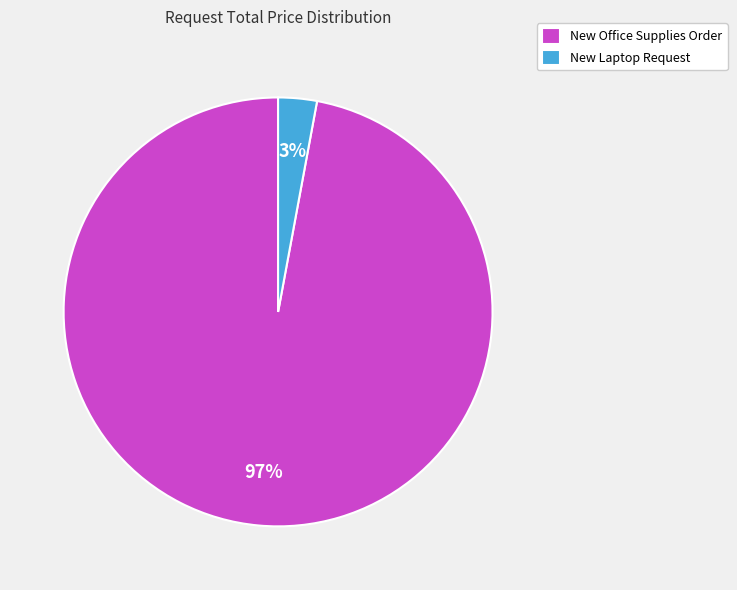

To the nearest percent, what portion does New Office Supplies Order represent?

97%